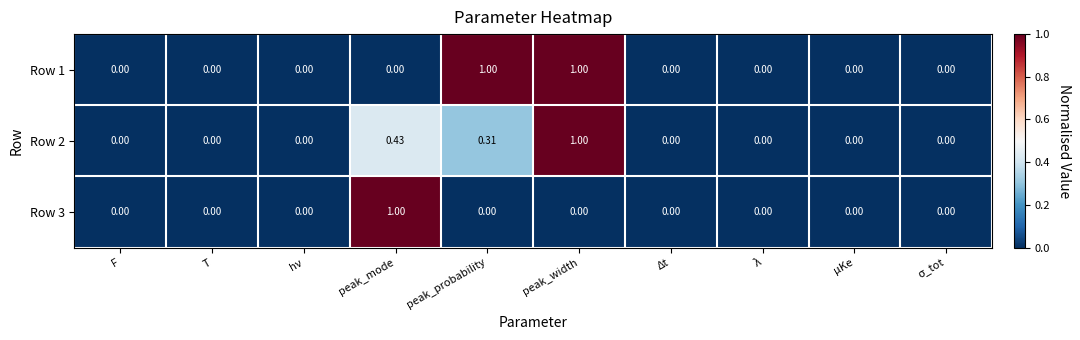

Between σ_tot and hν, which is larger?

σ_tot